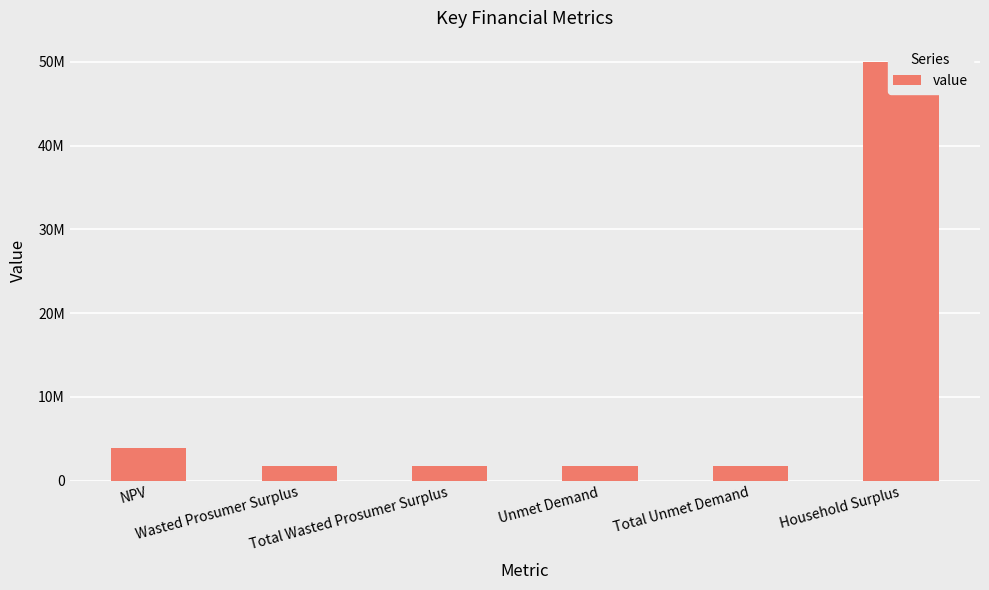

The value at Total Unmet Demand is 2225560.2. True or false?

False